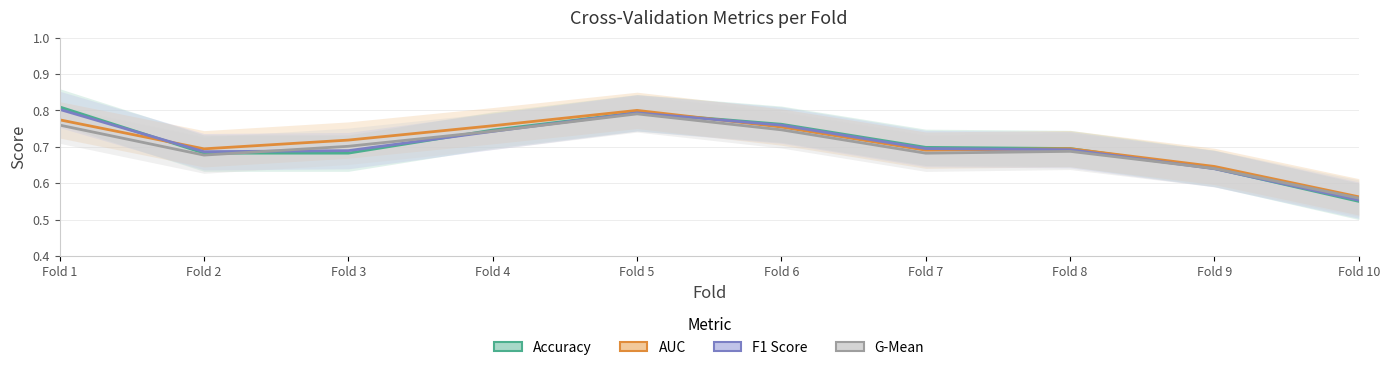

Where is g_mean nearest to the value 0?

Fold 10